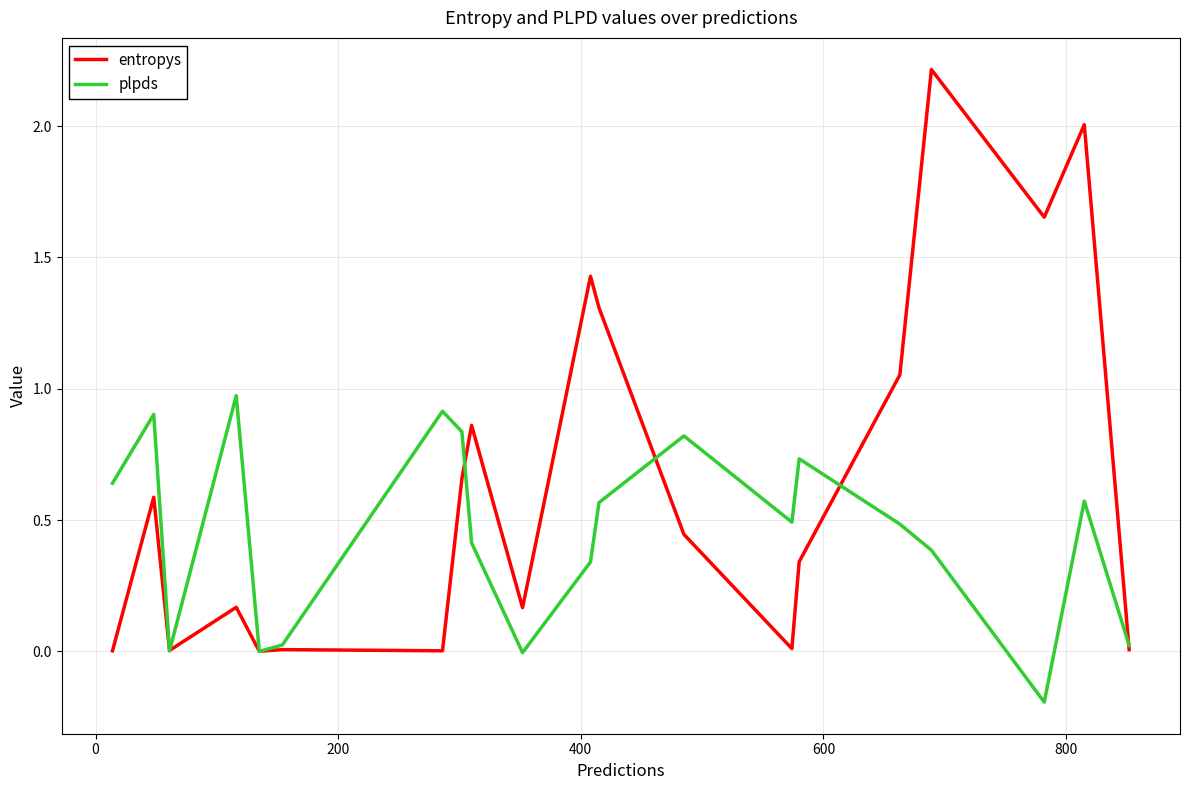

List the series in order of their overall mean, lowest first.

plpds, entropys